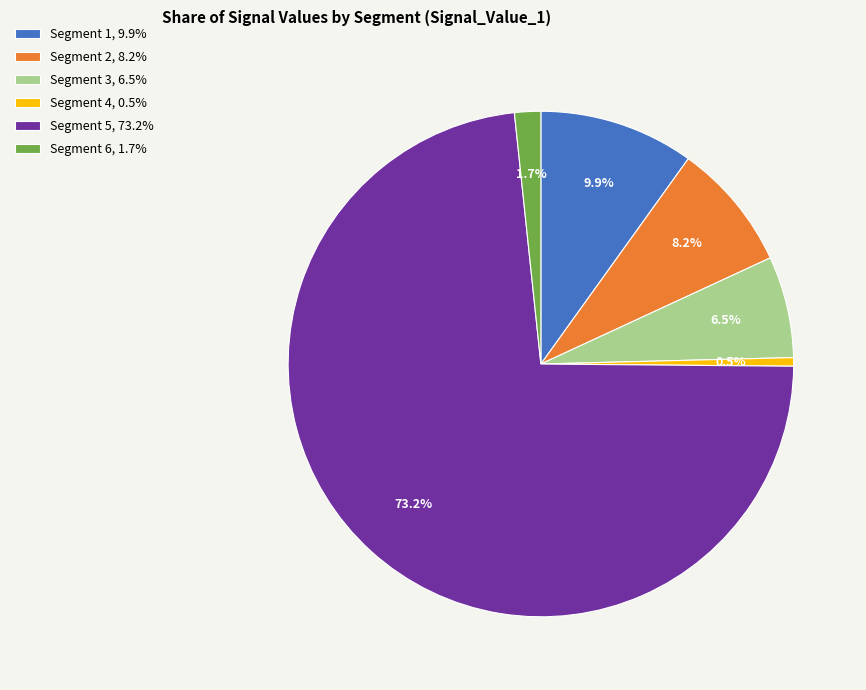

Which has a higher value, Segment 4, 0.5% or Segment 1, 9.9%?

Segment 1, 9.9%